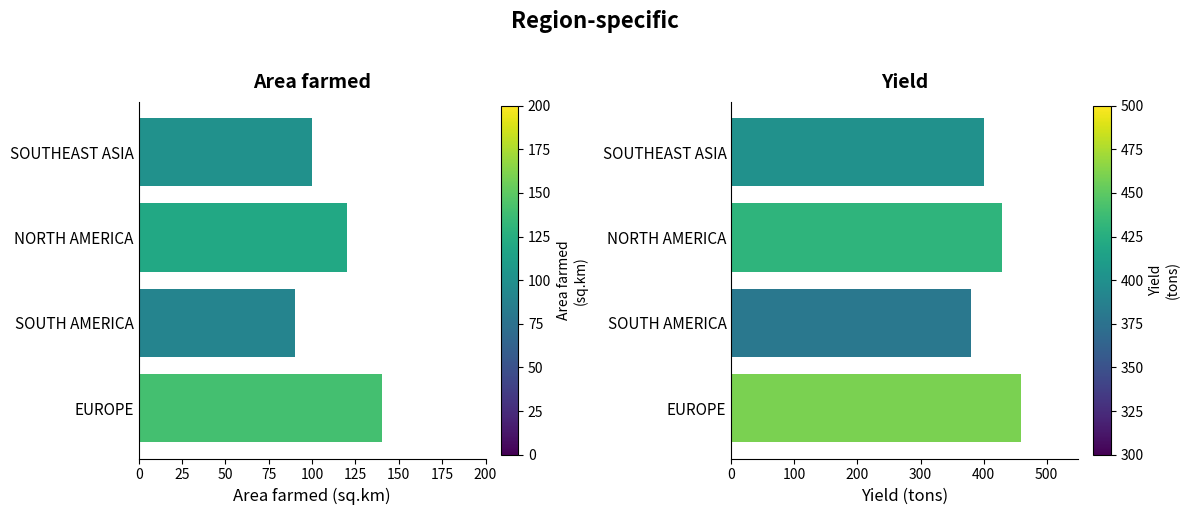

What is the value of the Area farmed(sq.km) bar at the 4th from the left?

140